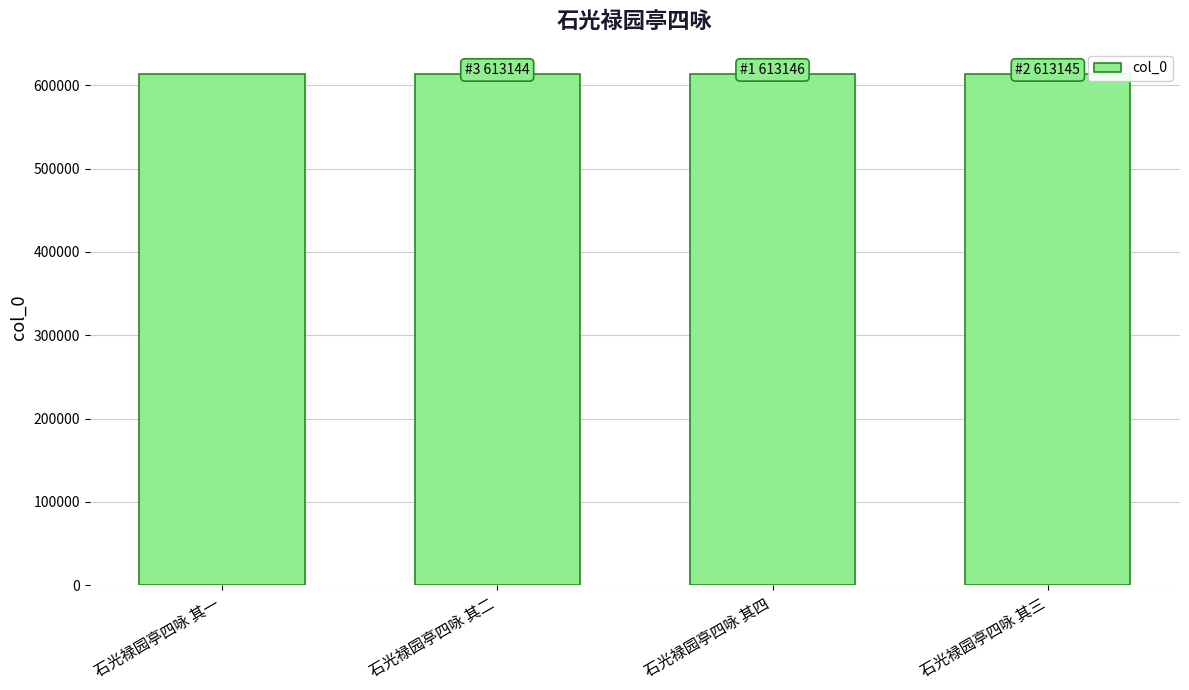

How many bars are there in total?

4